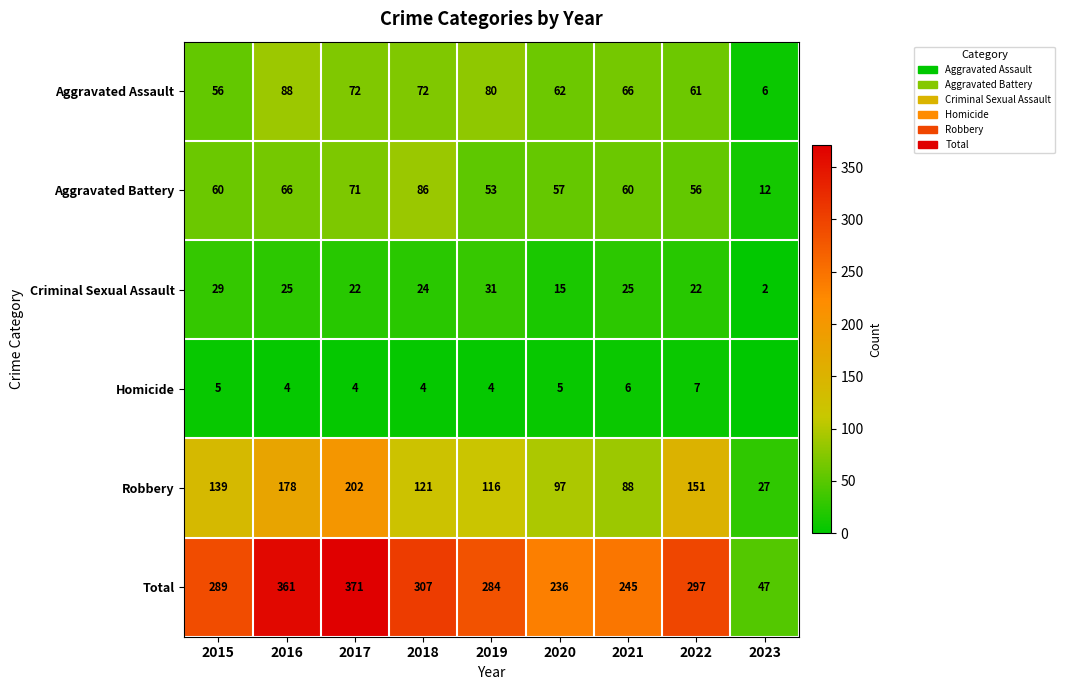

Between 2018 and 2019, which is larger?

2019